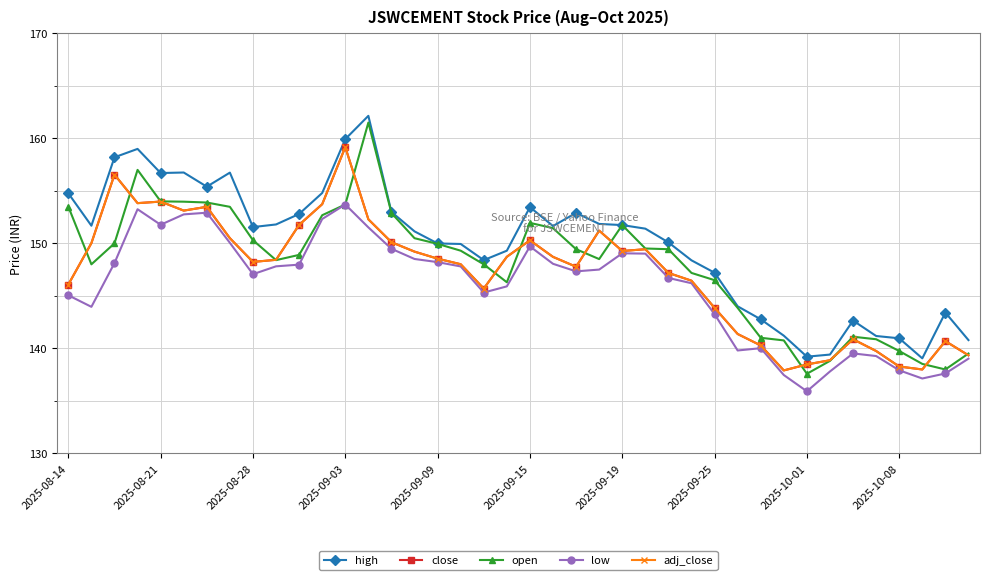

True or false: low and open cross at least once.

False